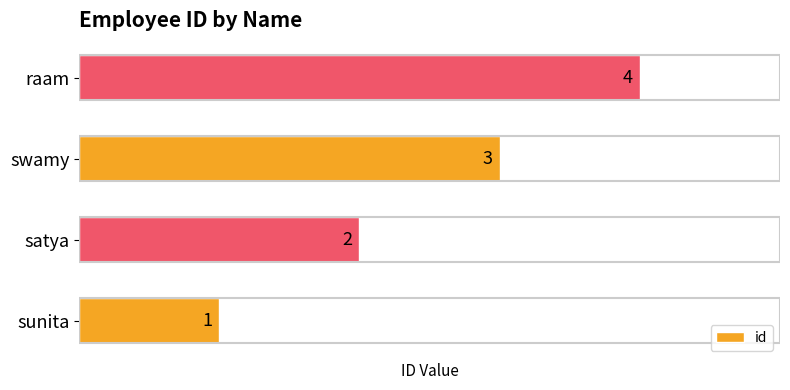

What is the change in value from sunita to swamy?

+2